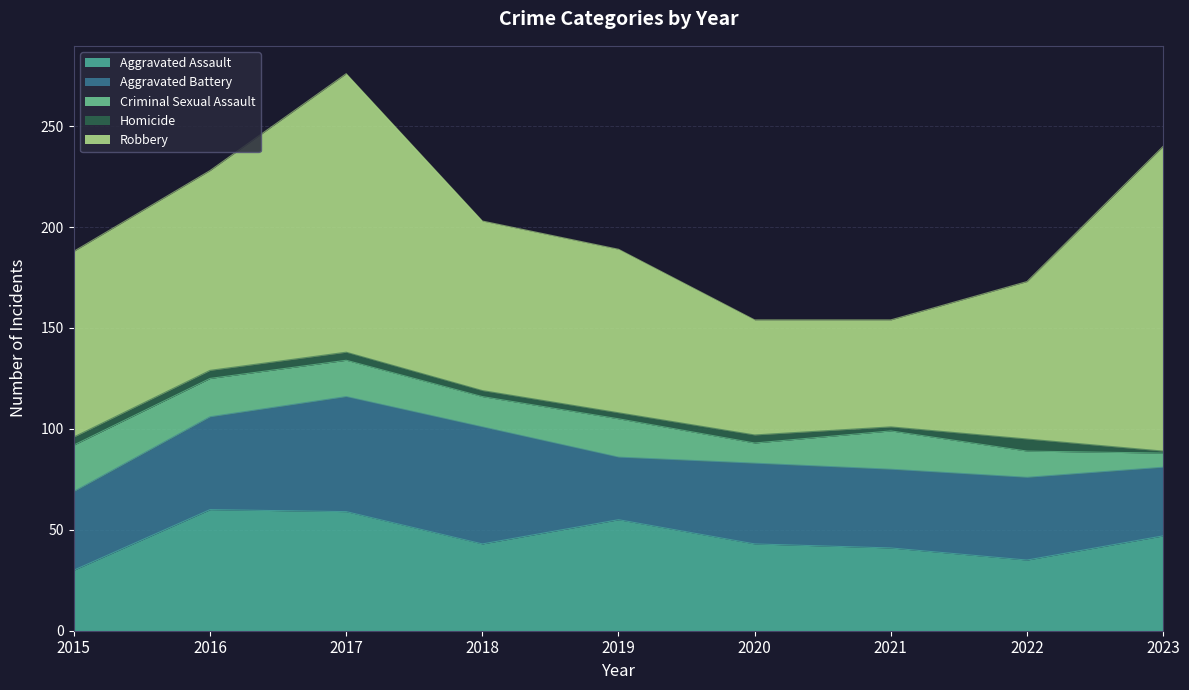

Reading right to left, list all the values displayed in this chart.

Aggravated Assault: 2023=47	2022=35	2021=41	2020=43	2019=55	2018=43	2017=59	2016=60	2015=30
Aggravated Battery: 2023=34	2022=41	2021=39	2020=40	2019=31	2018=58	2017=57	2016=46	2015=39
Criminal Sexual Assault: 2023=7	2022=13	2021=19	2020=10	2019=19	2018=15	2017=18	2016=19	2015=23
Homicide: 2023=1	2022=6	2021=2	2020=4	2019=3	2018=3	2017=4	2016=4	2015=4
Robbery: 2023=151	2022=78	2021=53	2020=57	2019=81	2018=84	2017=138	2016=99	2015=92